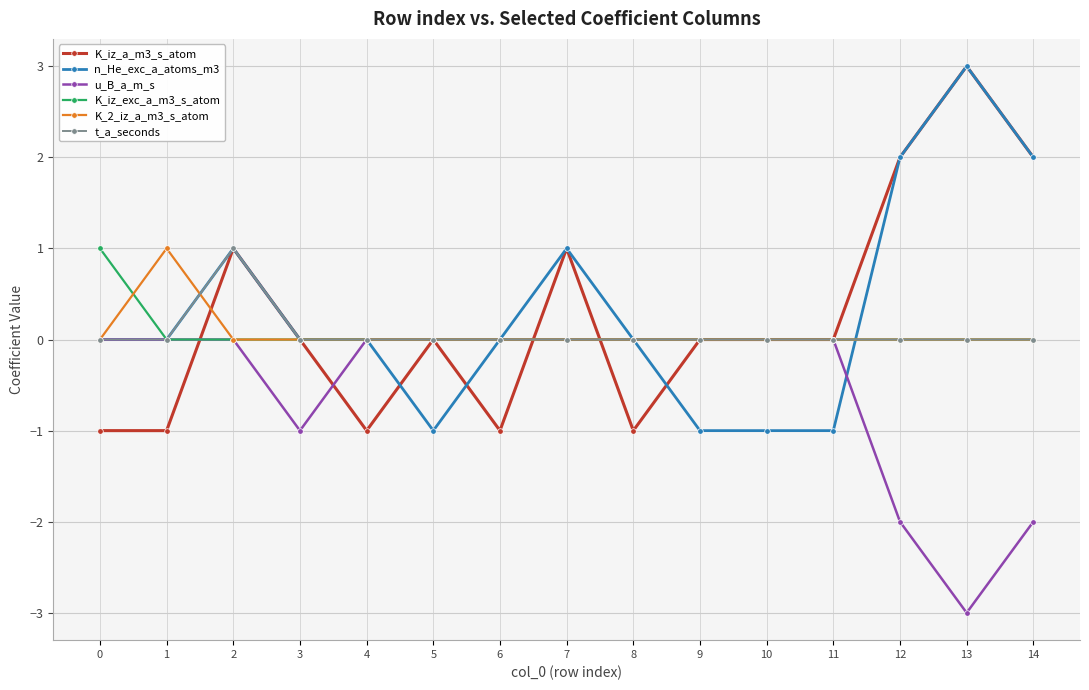

What is the difference between the maximum and minimum values in the u_B_a_m_s series?

3